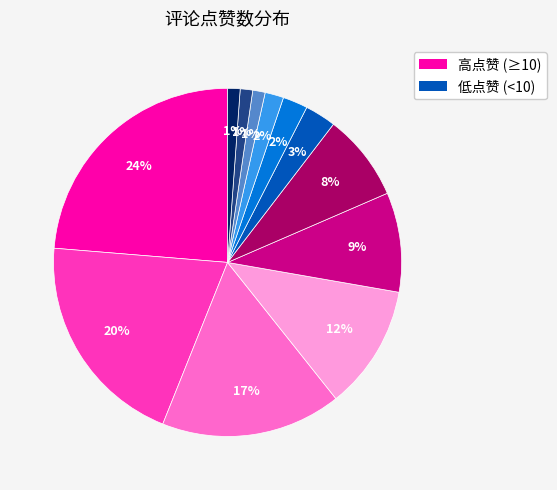

How many slices are in this pie chart?

12